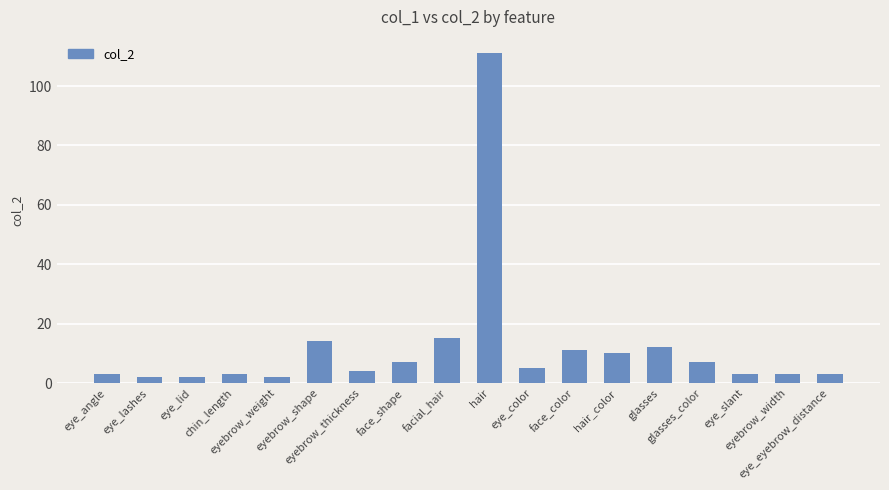

What is the label of the 7th bar from the left?

eyebrow_thickness